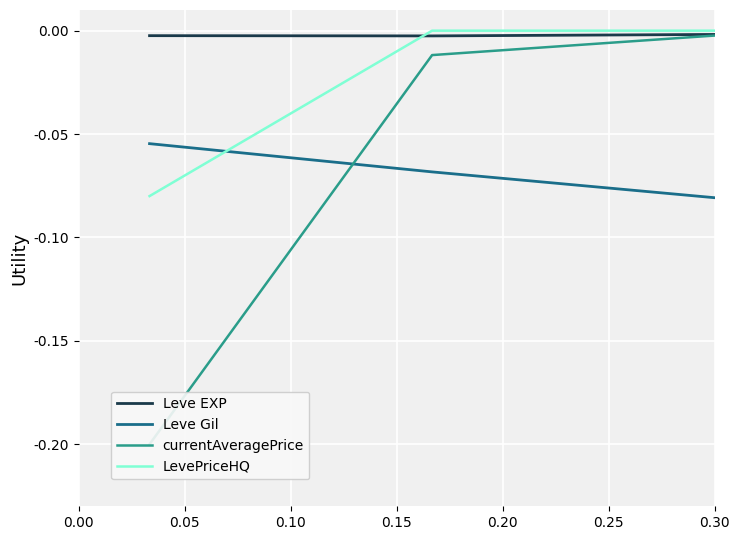

Reading left to right, transcribe all the data shown in this chart.

Leve EXP: -0.0	-0.0	-0.0	-0.0	-0.1	-0.1	-0.2
Leve Gil: -0.1	-0.1	-0.1	-0.1	-0.1	-0.2	-0.2
currentAveragePrice: -0.2	-0.0	-0.0	-0.0	-0.0	-0.0	-0.0
LevePriceHQ: -0.1	-0.0	-0.0	-0.2	-0.0	-0.1	-0.1